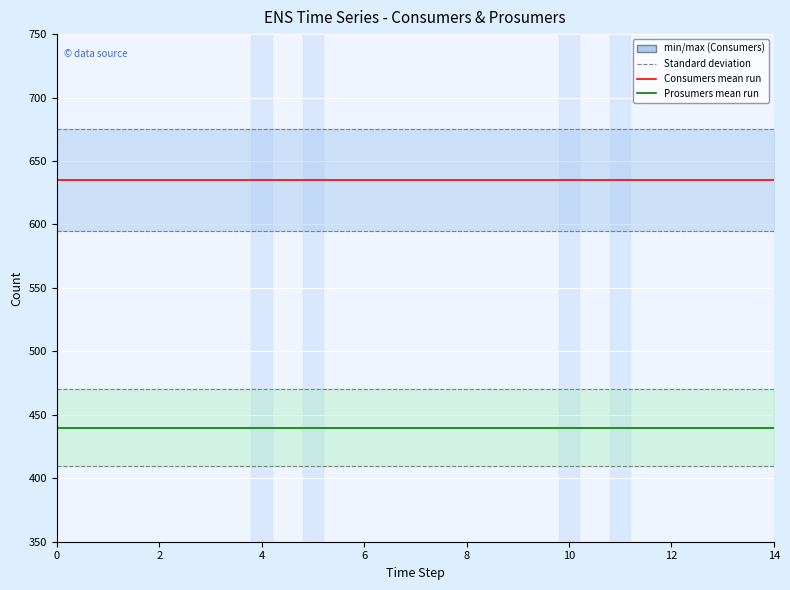

Rank the series by their average value, from highest to lowest.

Consumers (mean), Prosumers (mean)